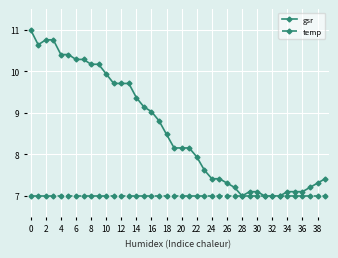

List the series in order of their peak value, highest first.

gsr, temp